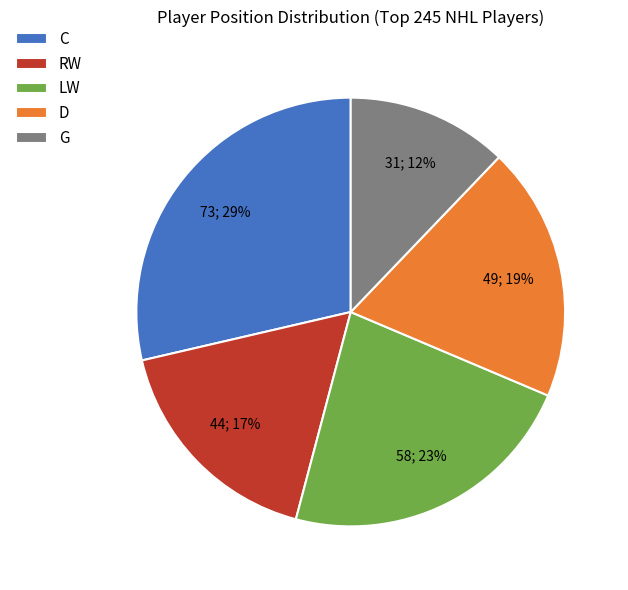

Is the sum of C and D greater than half?

No